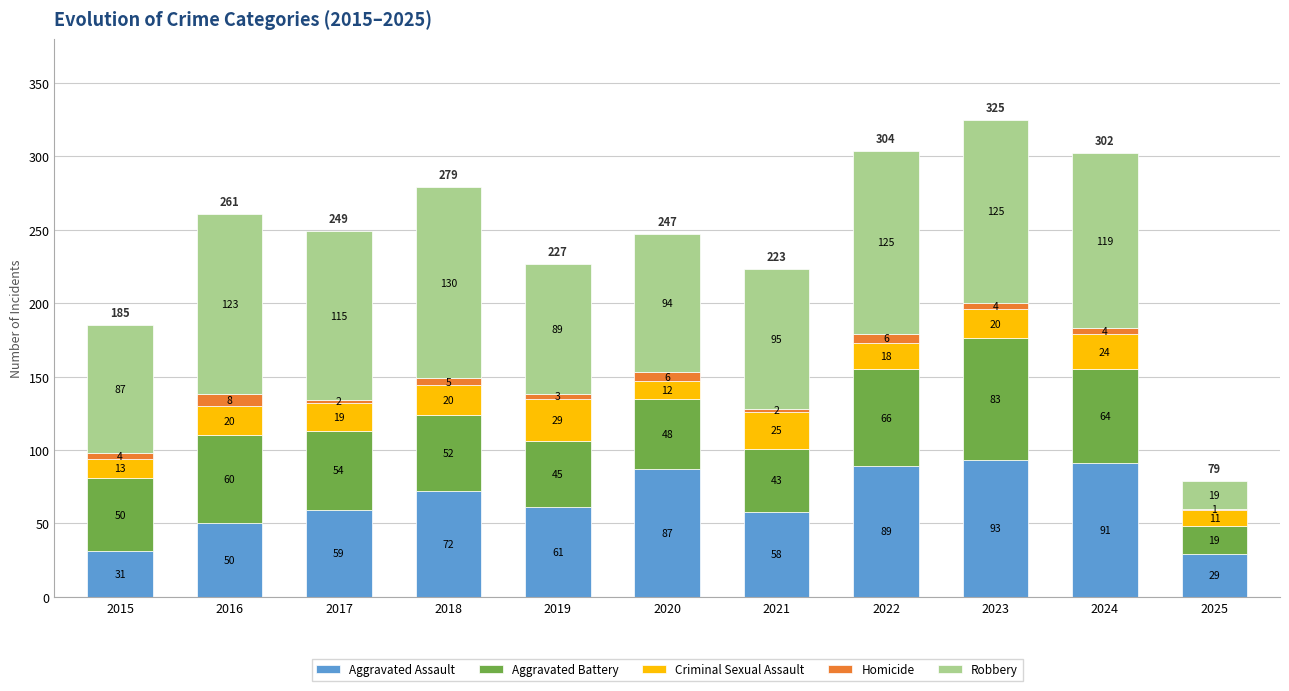

Are the bars horizontal?

No